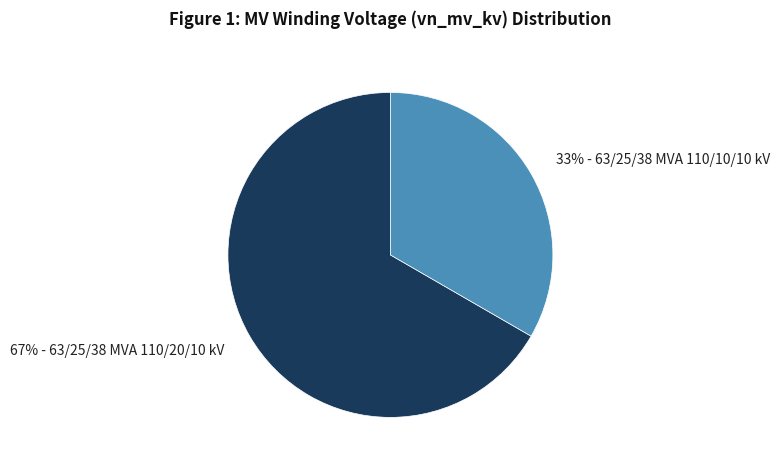

Does any single category account for the majority?

Yes